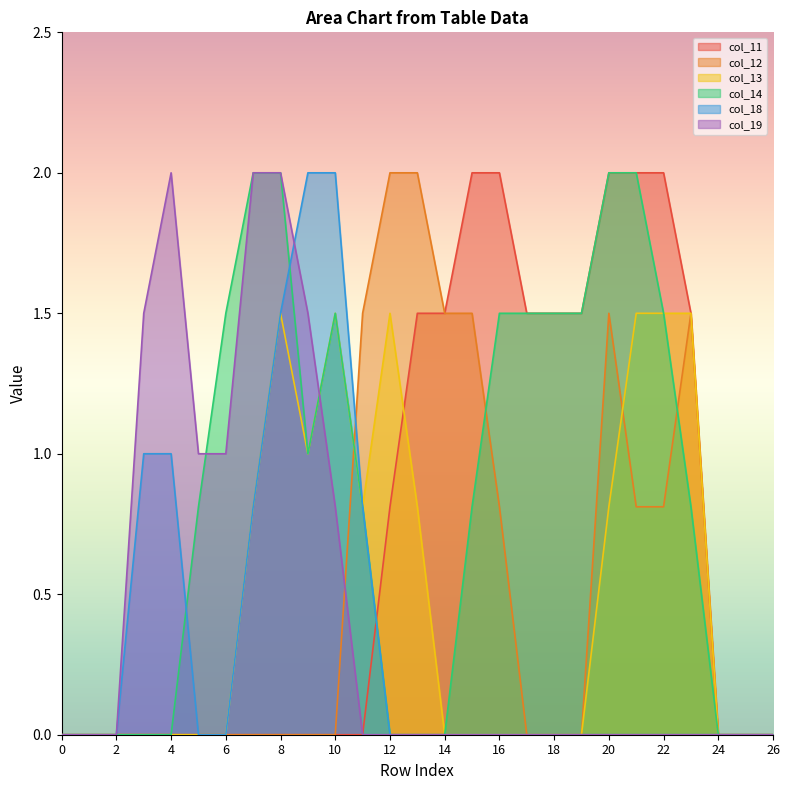

True or false: col_14 has more than 0 interior local peaks.

True